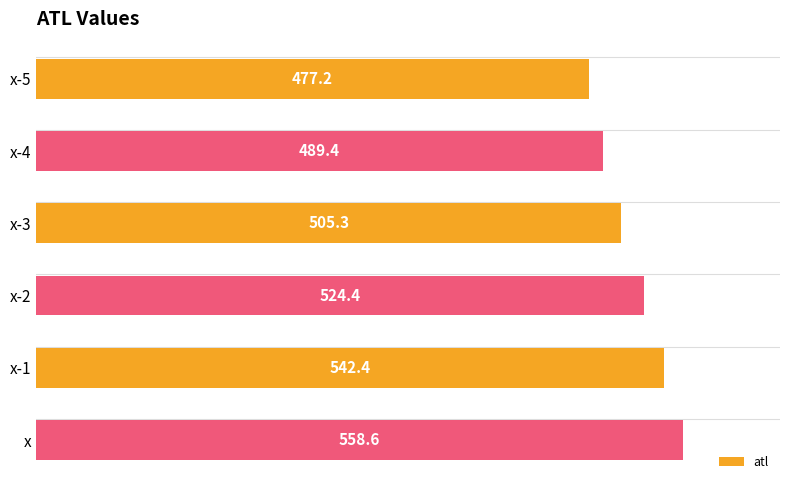

What position from the top is x-3?

3